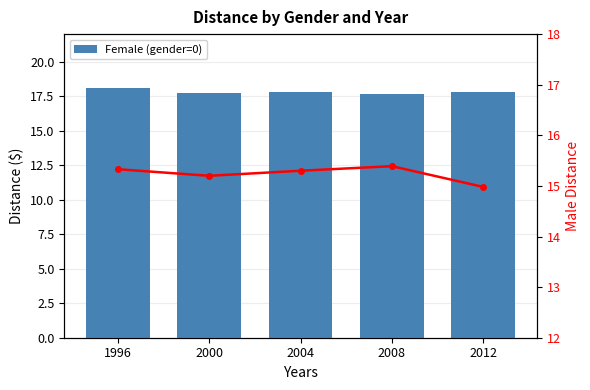

Which label corresponds to the smallest value in the chart?

2012